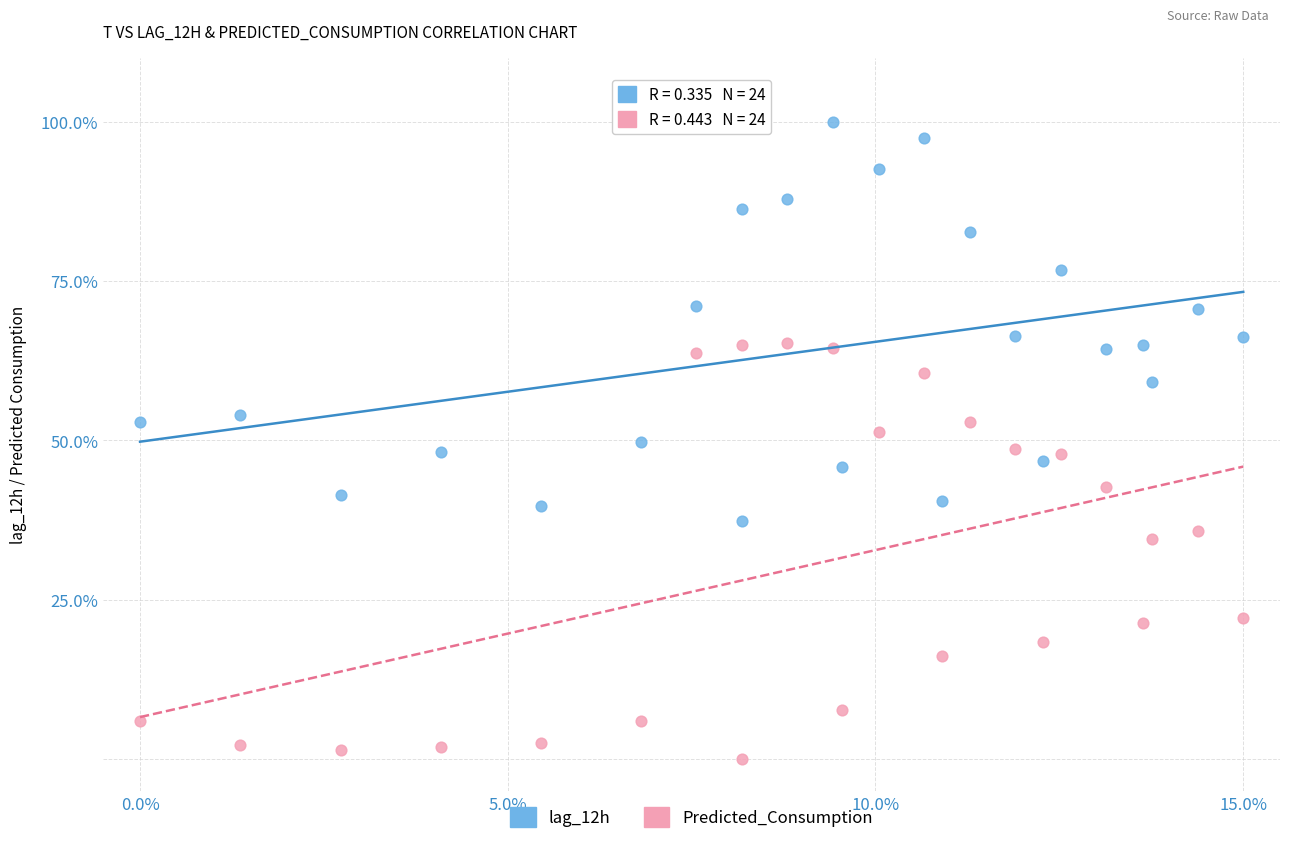

Which series contains the highest Y value?

lag_12h